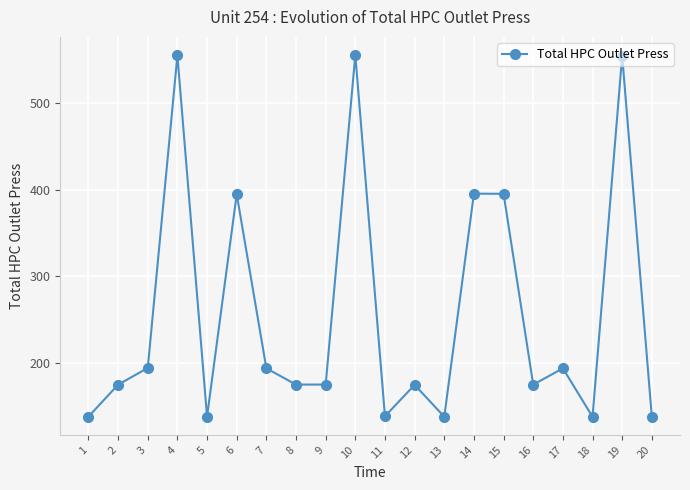

The value at 3 is 268.4. True or false?

False